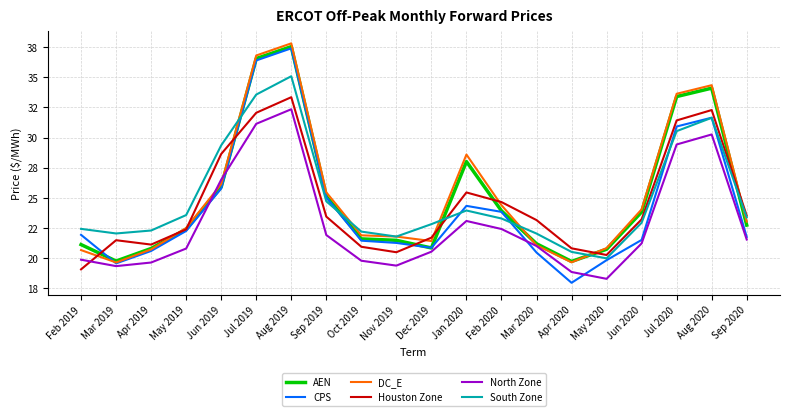

At which label is DC_E closest to 28?

Jan 2020